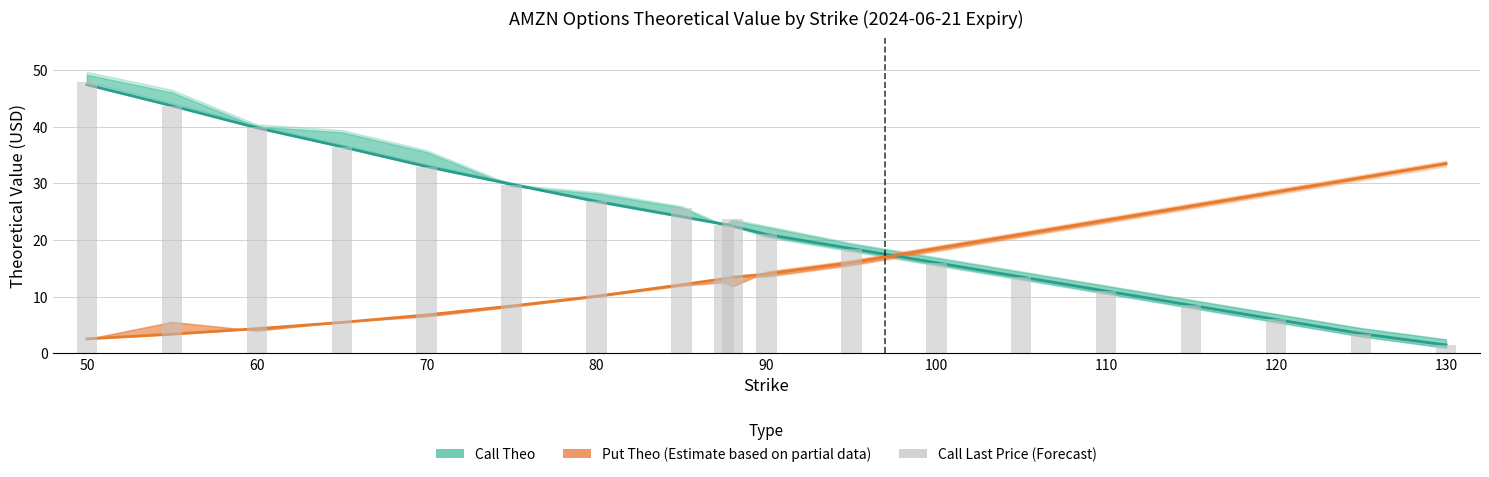

What is the average value of the Put Theo series?

15.4